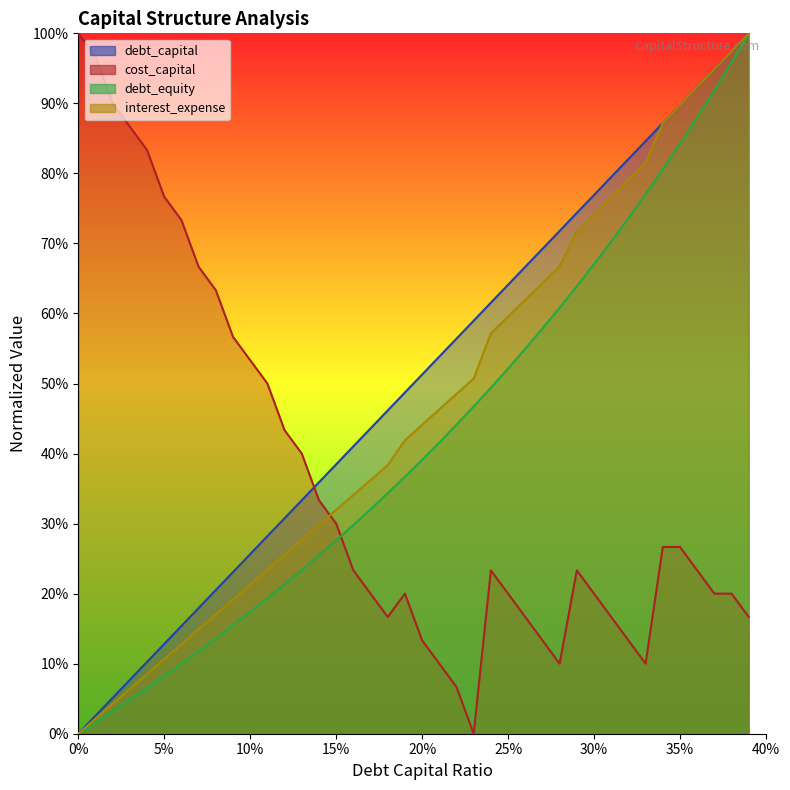

What is the spread (max minus min) of values at 0.33?

0.7